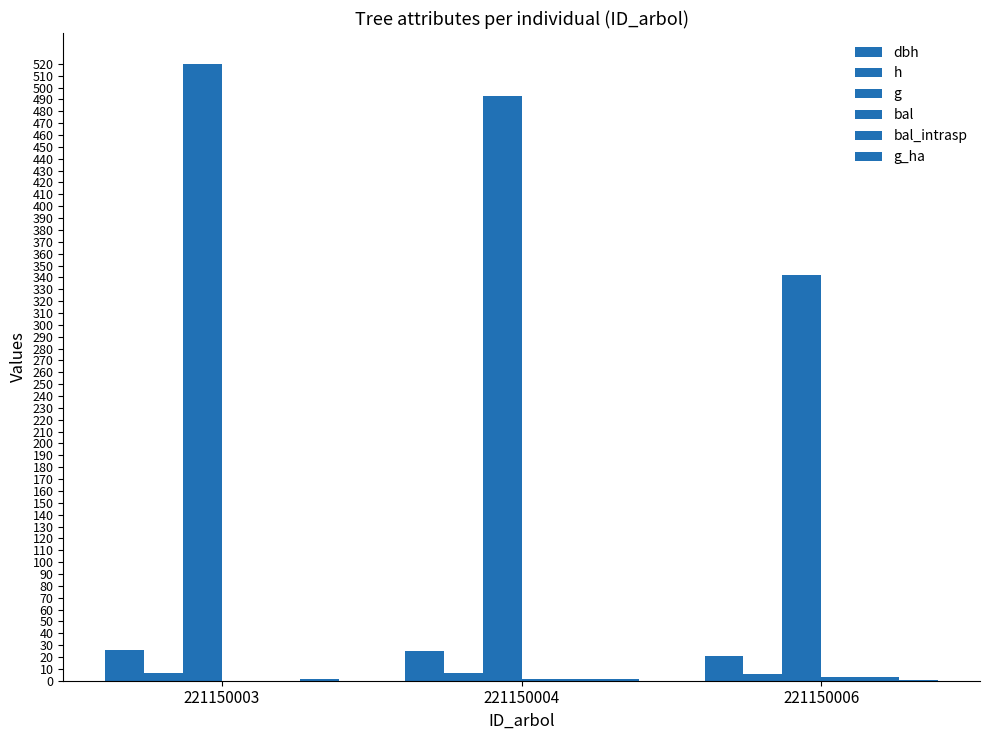

Are the bars grouped side by side (vs. stacked)?

Yes